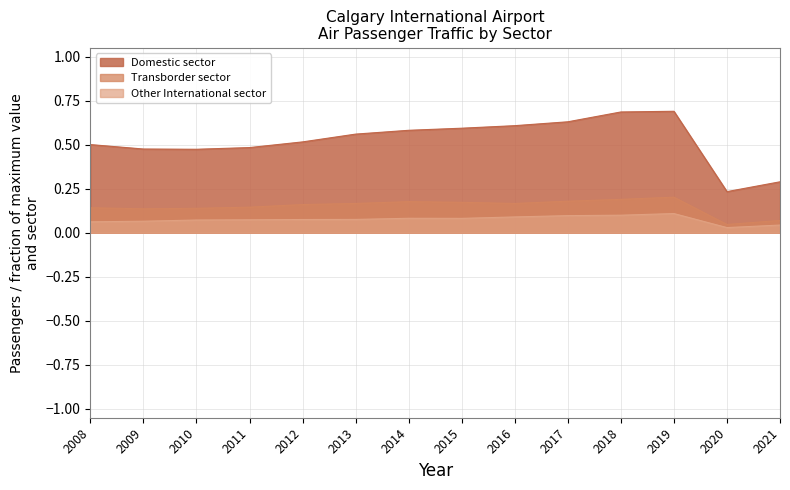

Rank the series by their average value, from highest to lowest.

Domestic sector, Transborder sector, Other International sector